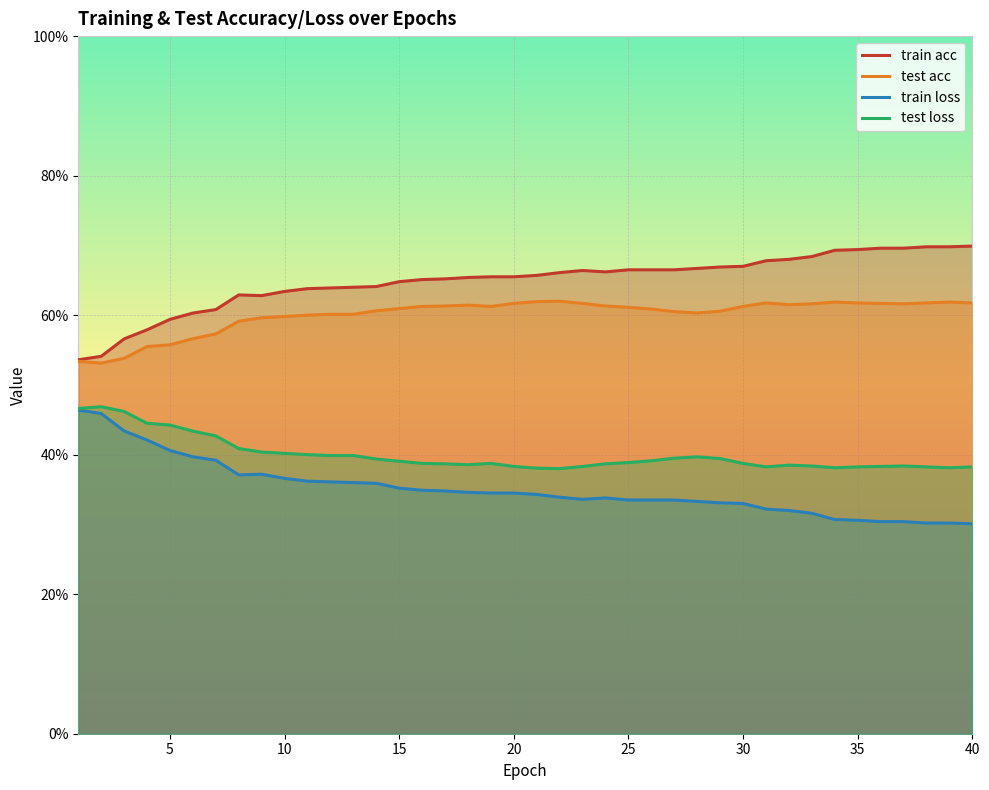

Is the value of train loss at 10 greater than the value of test loss at 20?

No